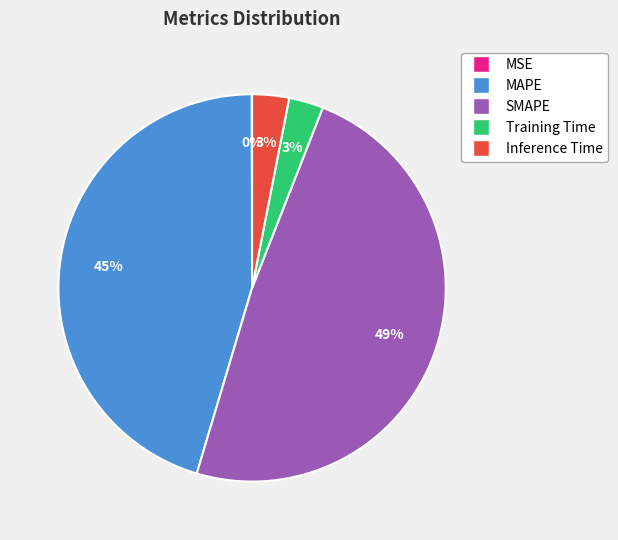

Do MAPE and Inference Time together represent more than half of the pie?

No